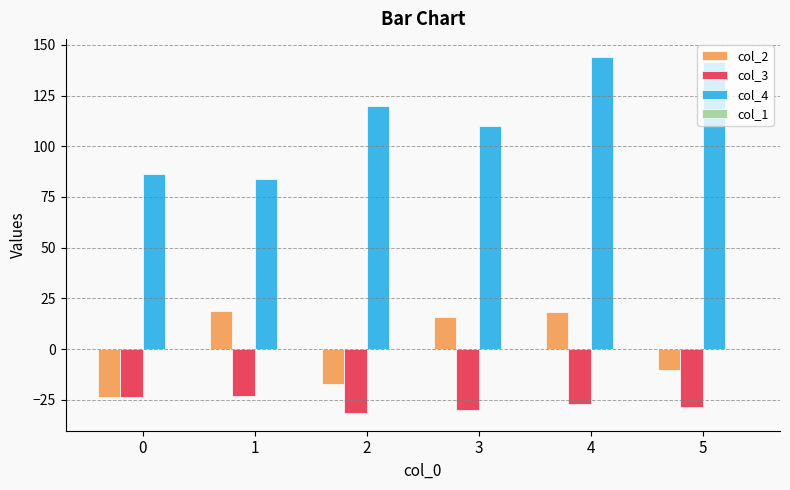

What is the difference between the second highest and second lowest values in the col_2 series?

35.4